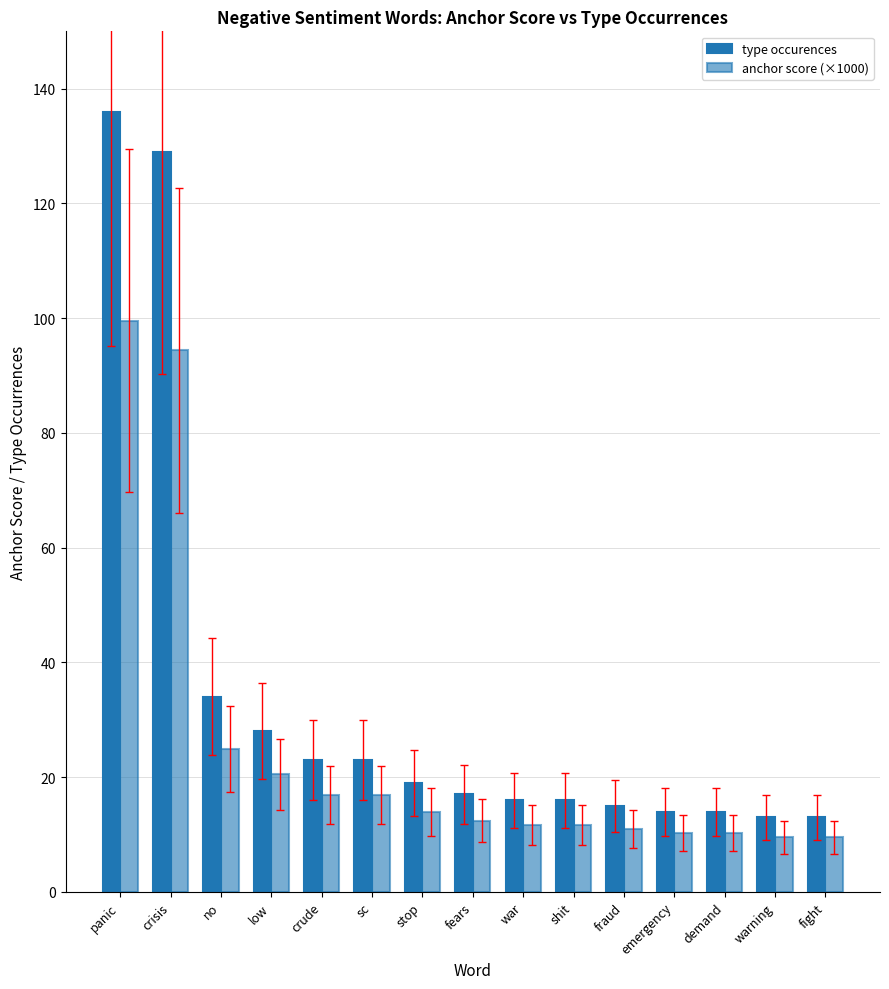

The type occurences series shows 4.9 at fight. True or false?

False